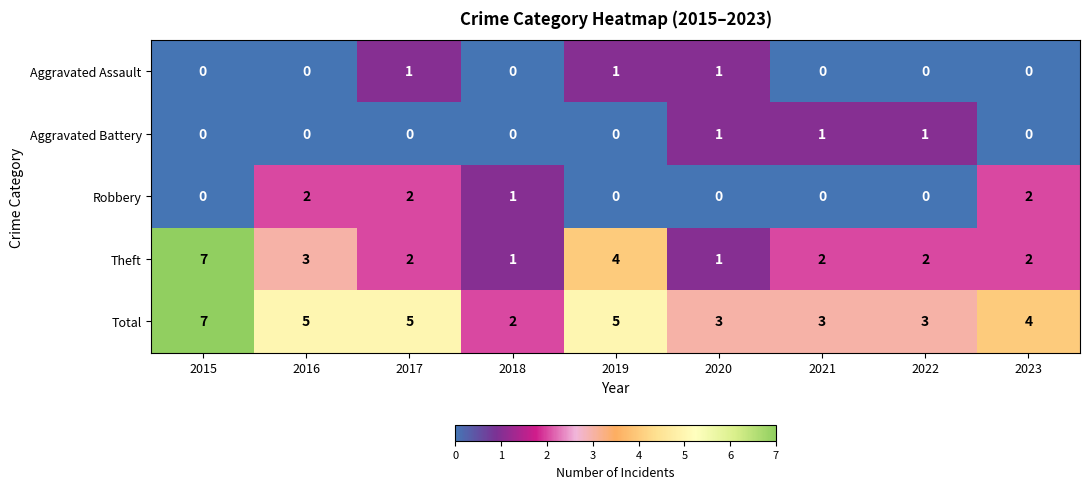

What is the sum of the Total values at 2022 and 2021?

6